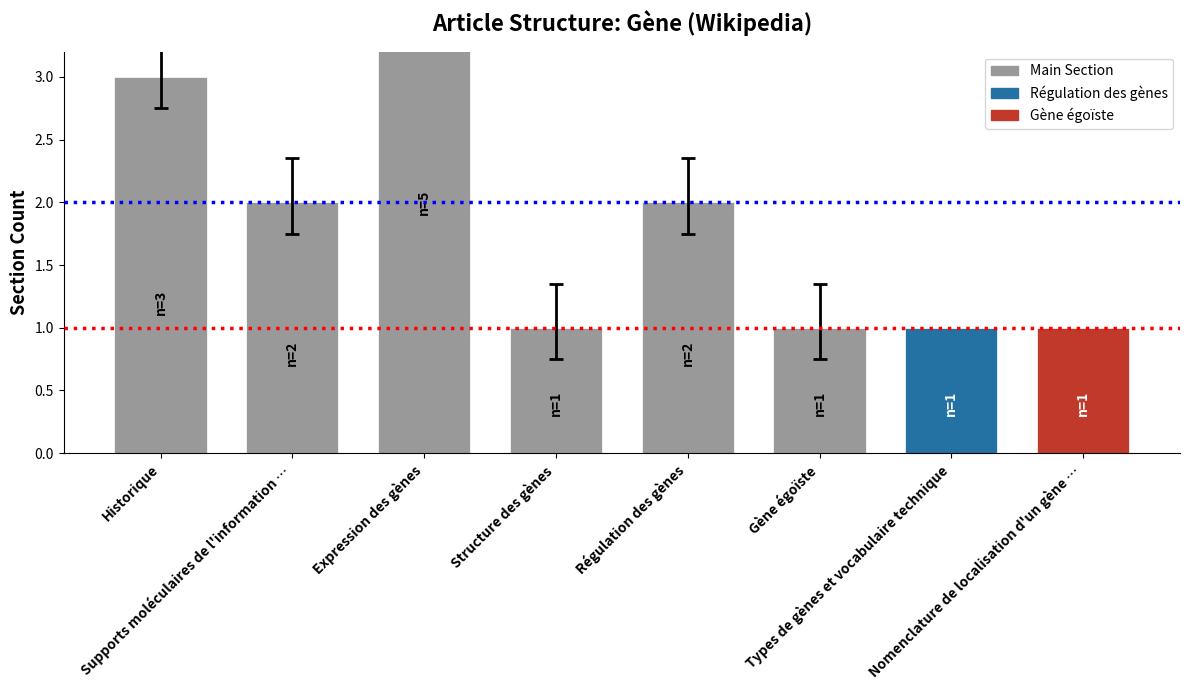

What is the value of the 8th bar from the left?

1